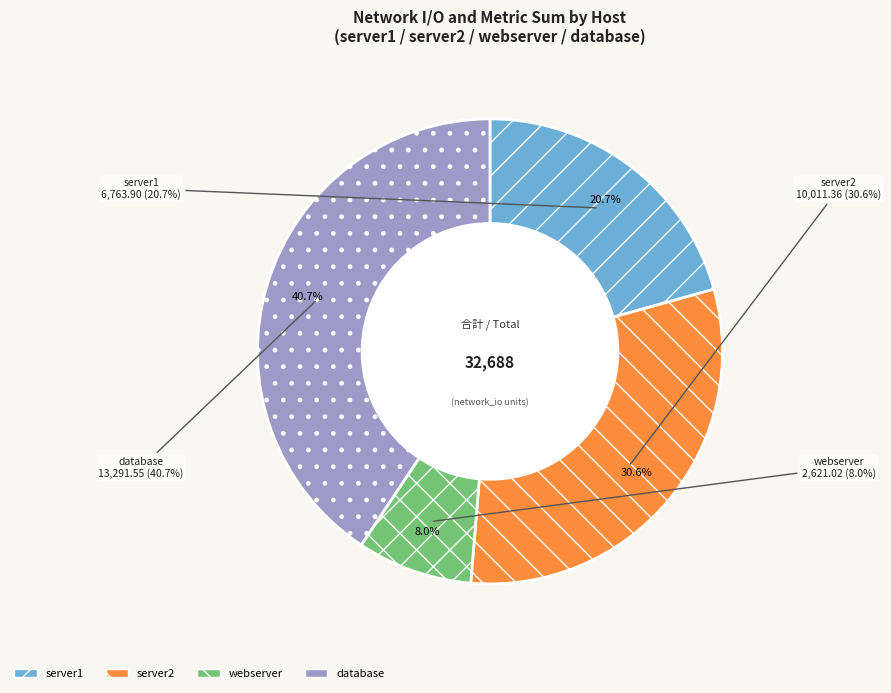

Is there any slice that represents more than half of the pie?

No